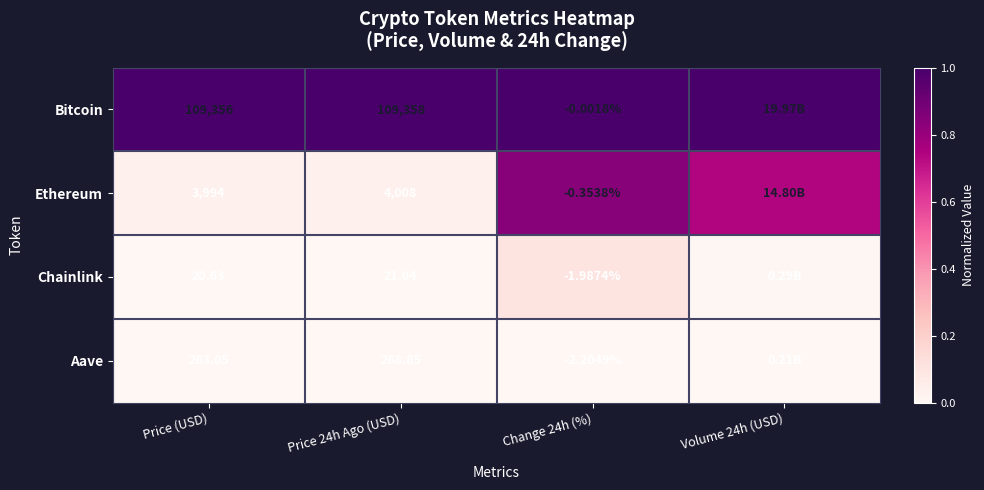

Is the value of Ethereum at Price 24h Ago (USD) greater than the value of Bitcoin at Price (USD)?

No